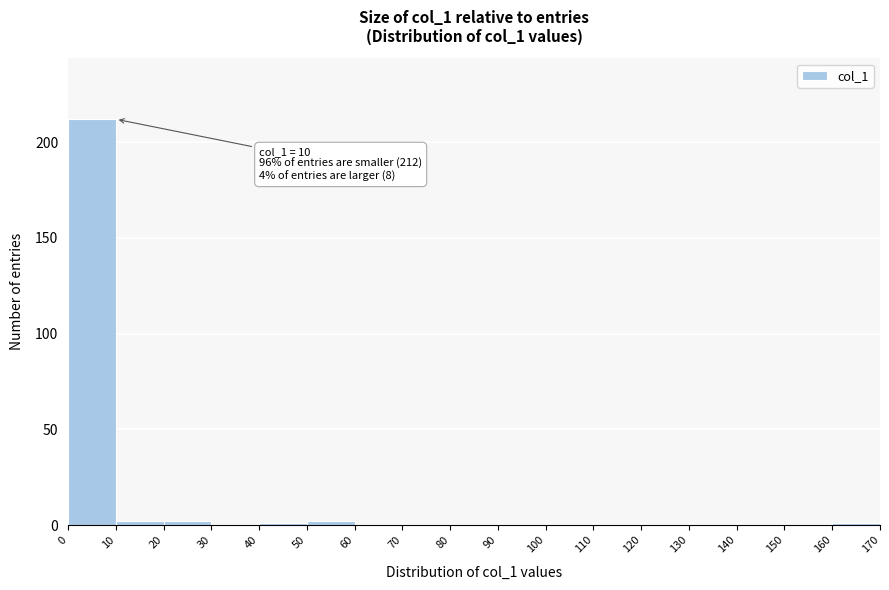

Which range on the x-axis has the tallest bar?

0 to 10